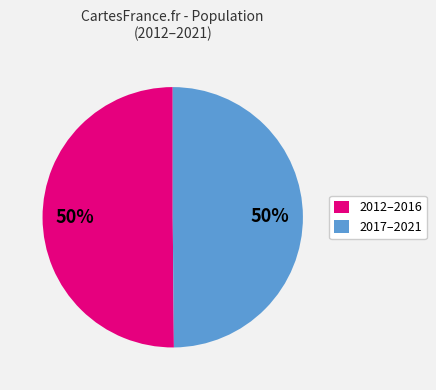

To the nearest percent, what is the average slice percentage?

50%